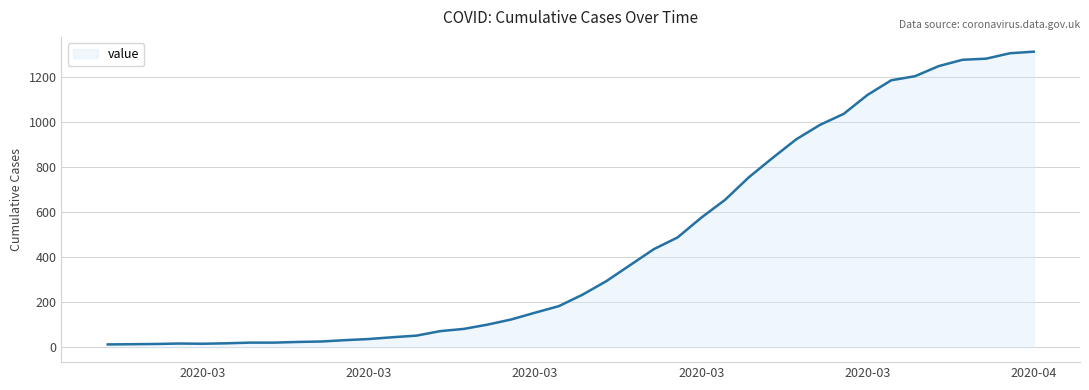

What is the greatest value displayed?

1313